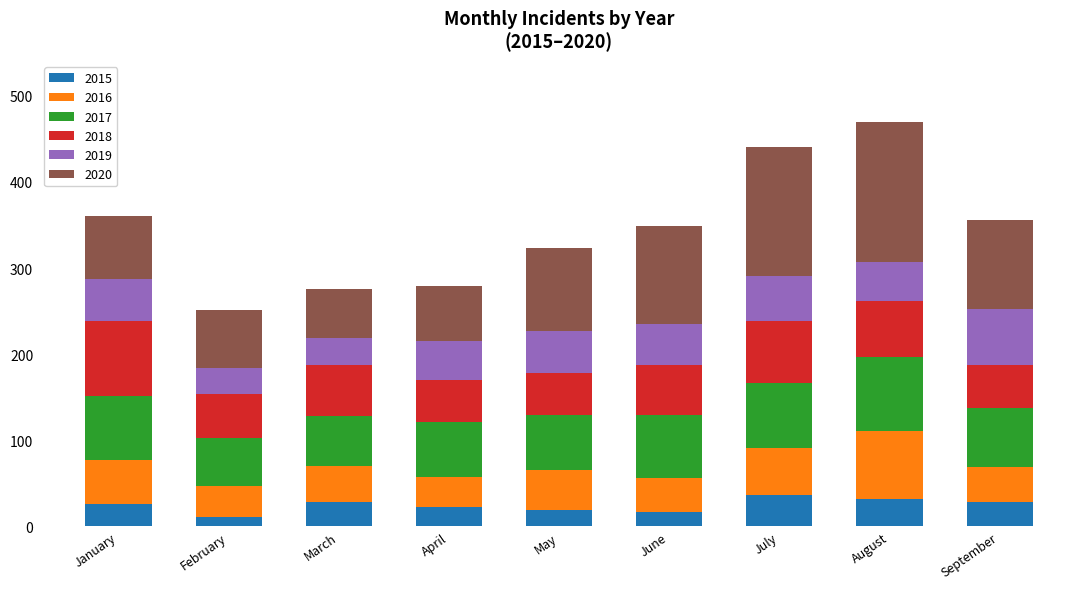

Are the bars horizontal?

No